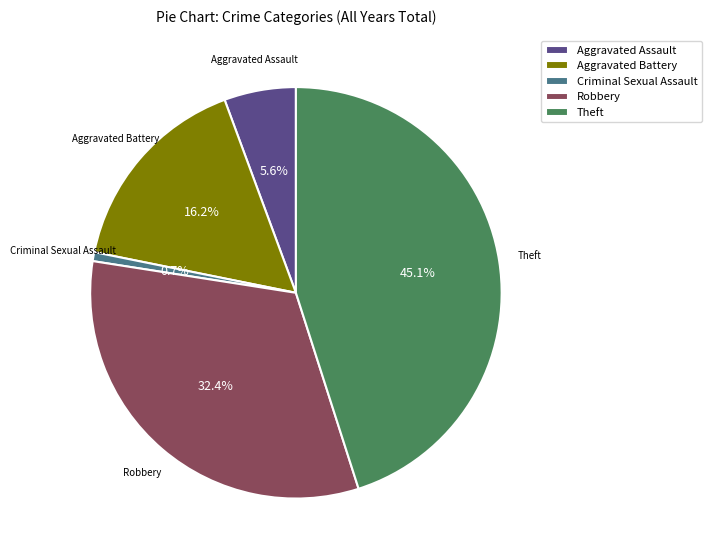

Which category has the biggest portion of the pie?

Theft